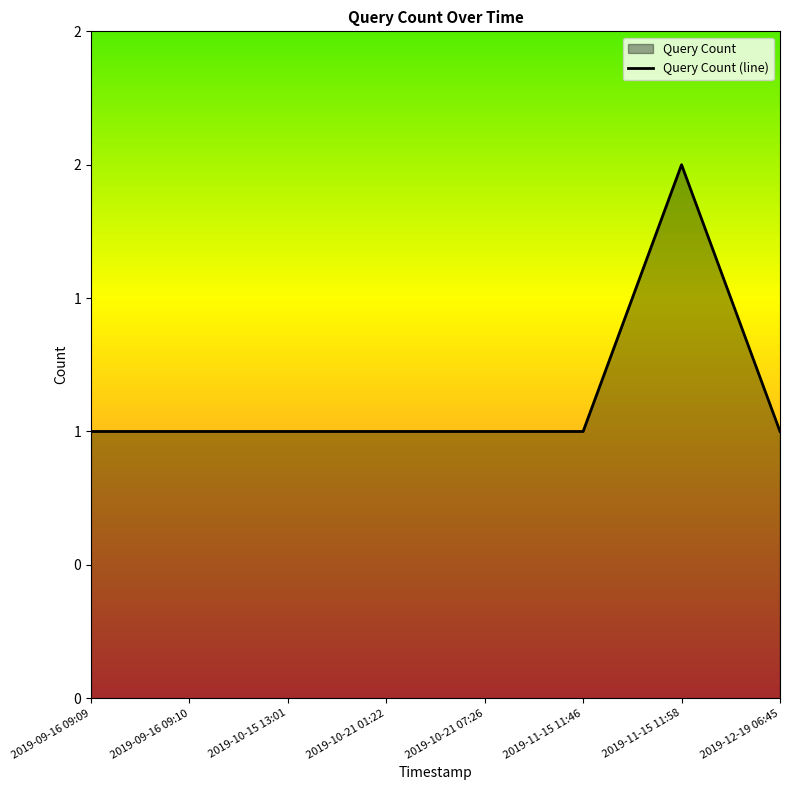

What is the value of the 8th point from the left?

1